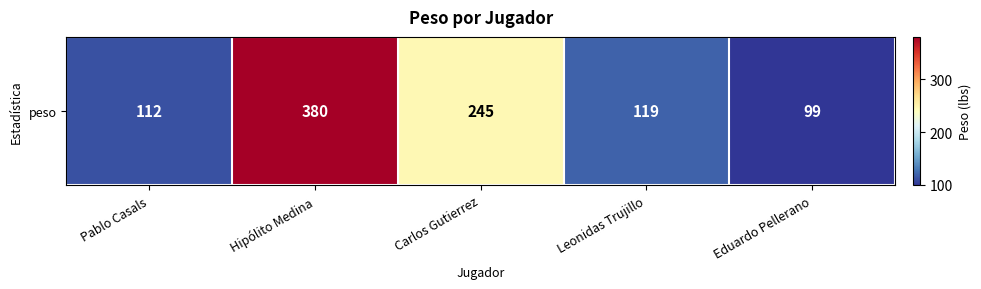

Rank the categories by value from highest to lowest.

Hipólito Medina, Carlos Gutierrez, Leonidas Trujillo, Pablo Casals, Eduardo Pellerano